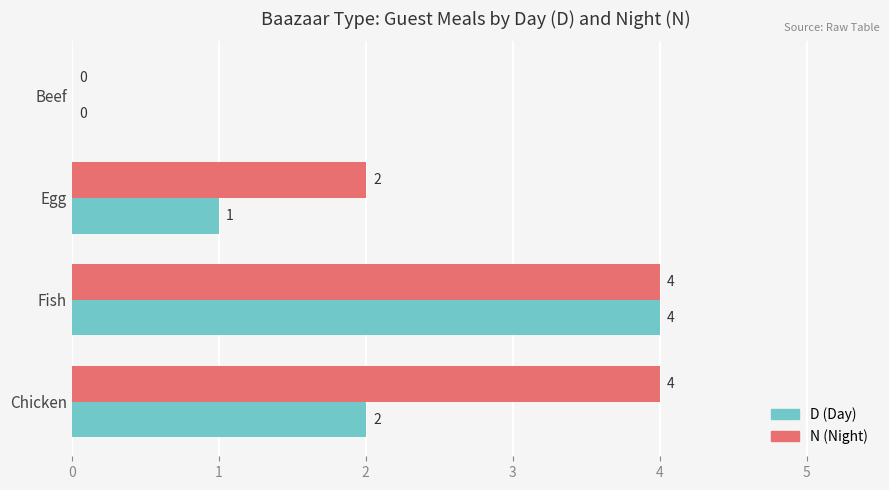

How many series are shown in this chart?

2